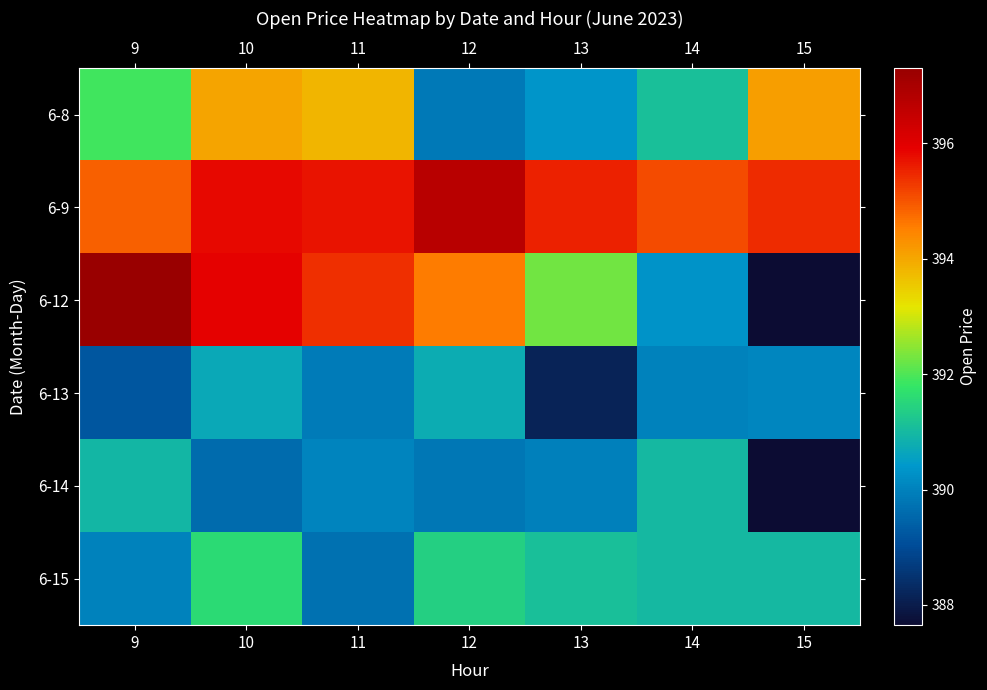

Which series has the widest spread of values?

6-12